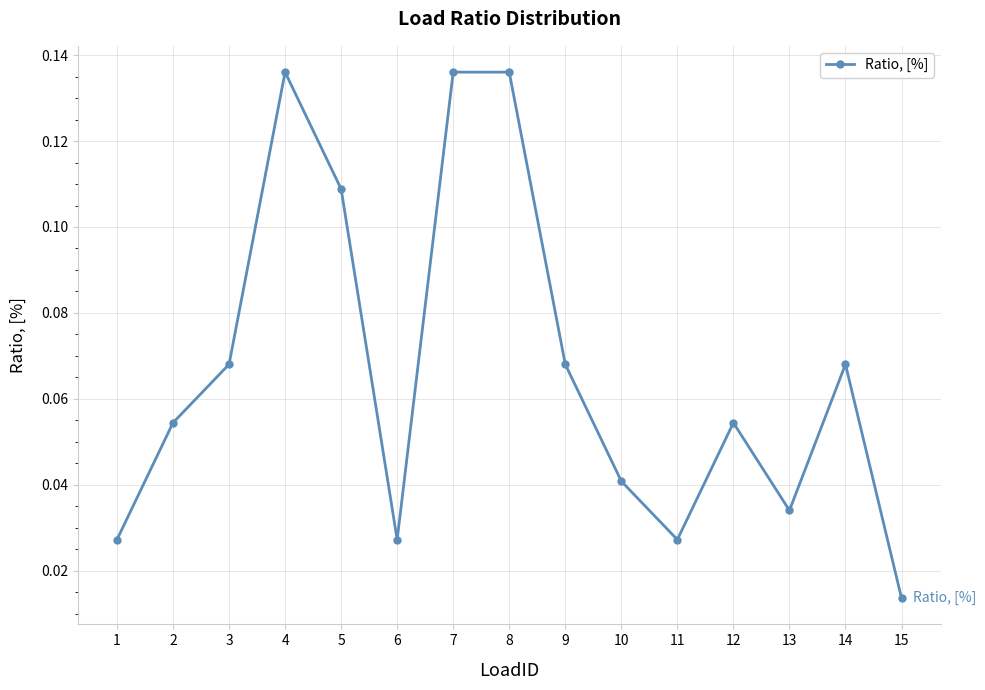

How many values are between 0 and 1?

15